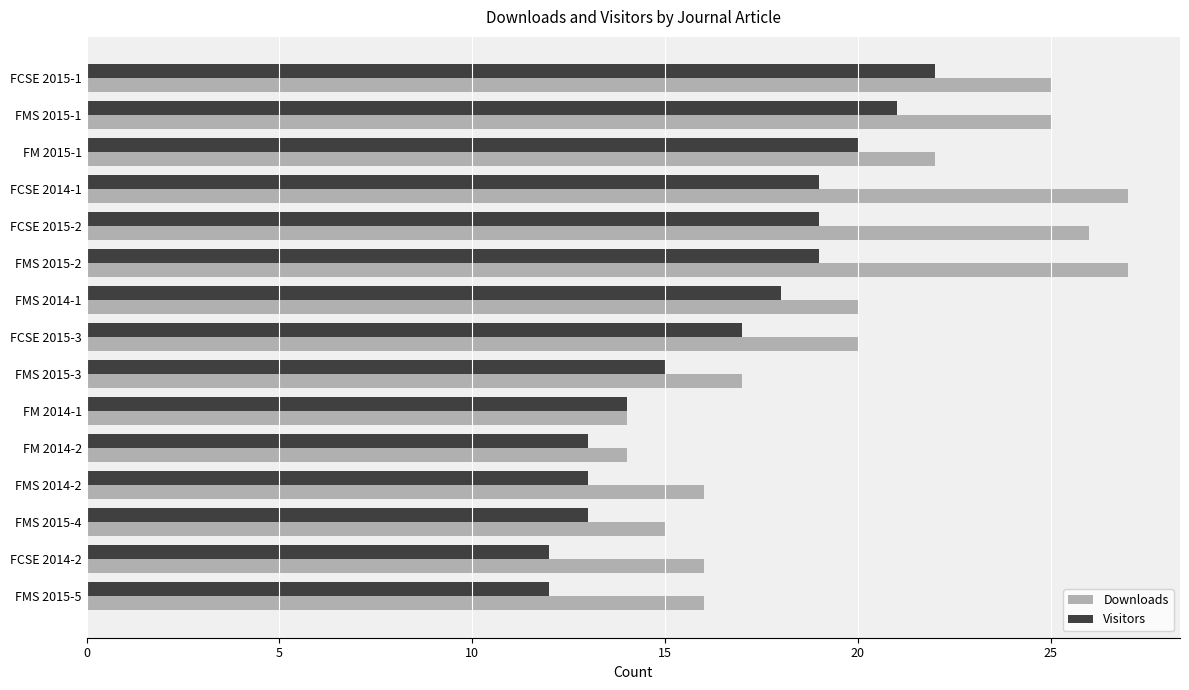

What is the difference between the Visitors values at FM 2014-2 and FCSE 2015-2?

6